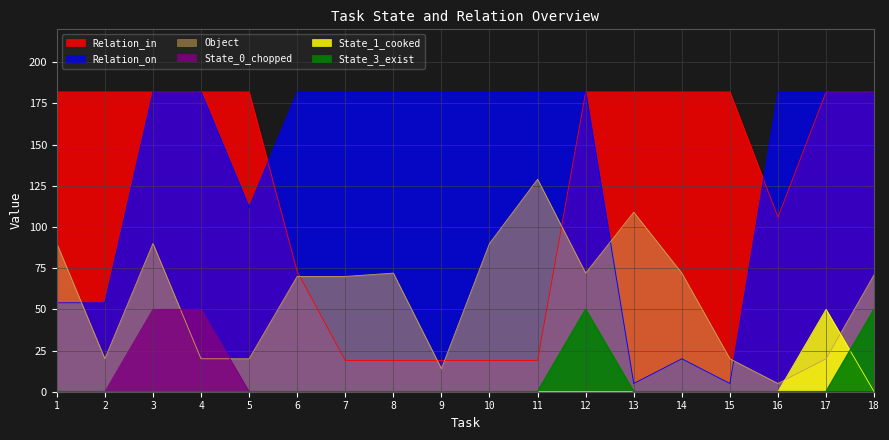

True or false: State_1_cooked has a value of 27 at 5.

False